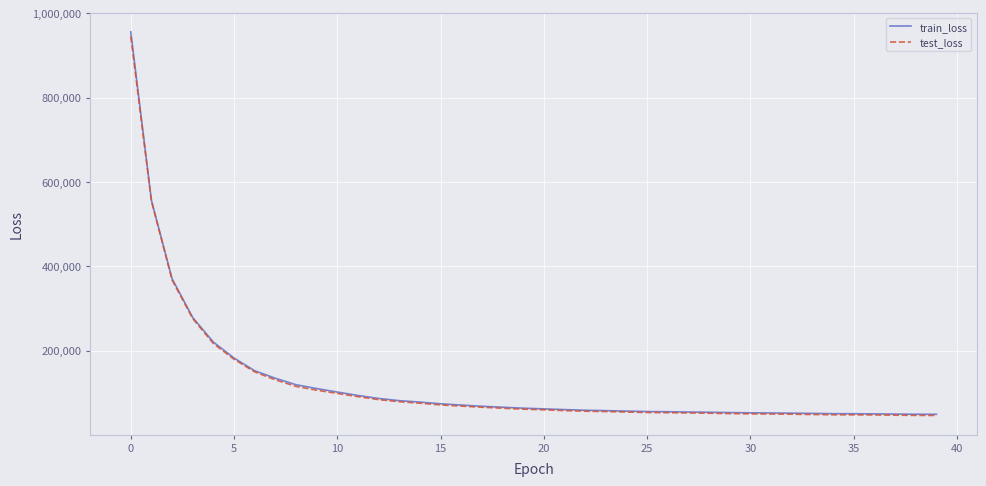

Which series has the widest spread of values?

train_loss